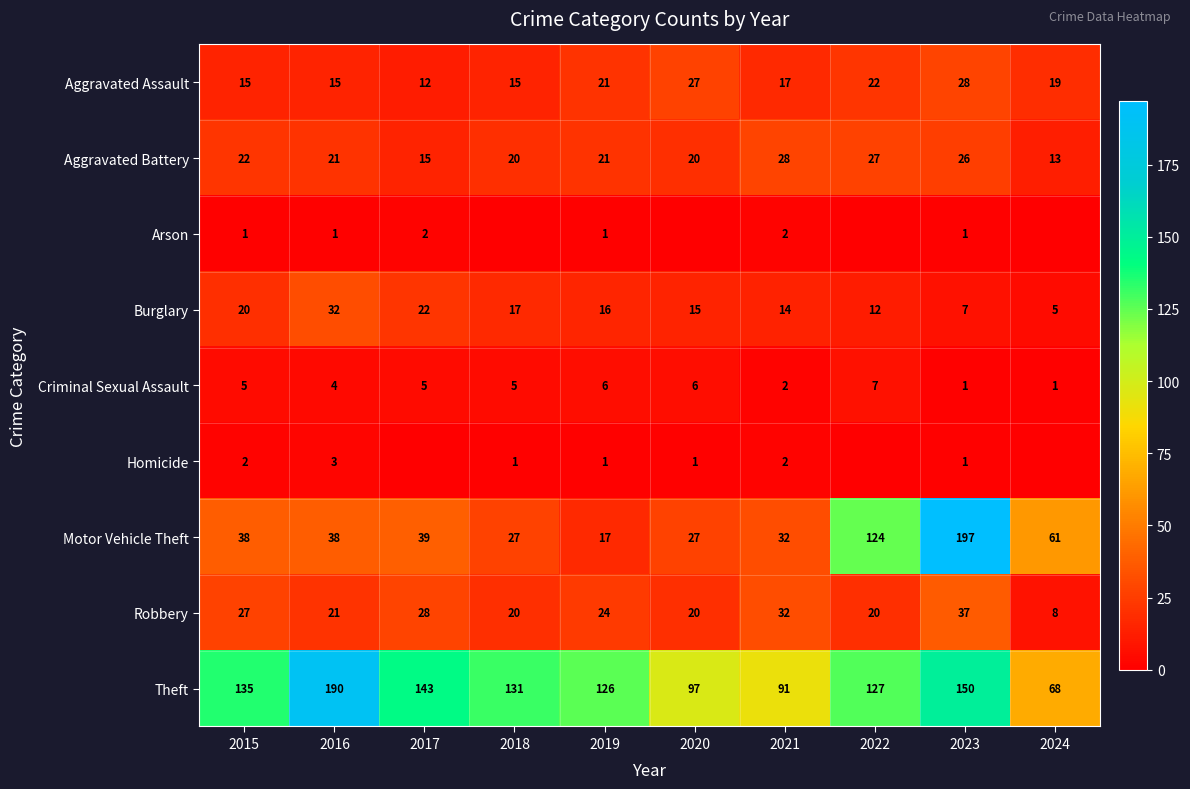

Which category has the highest value across all series?

2023